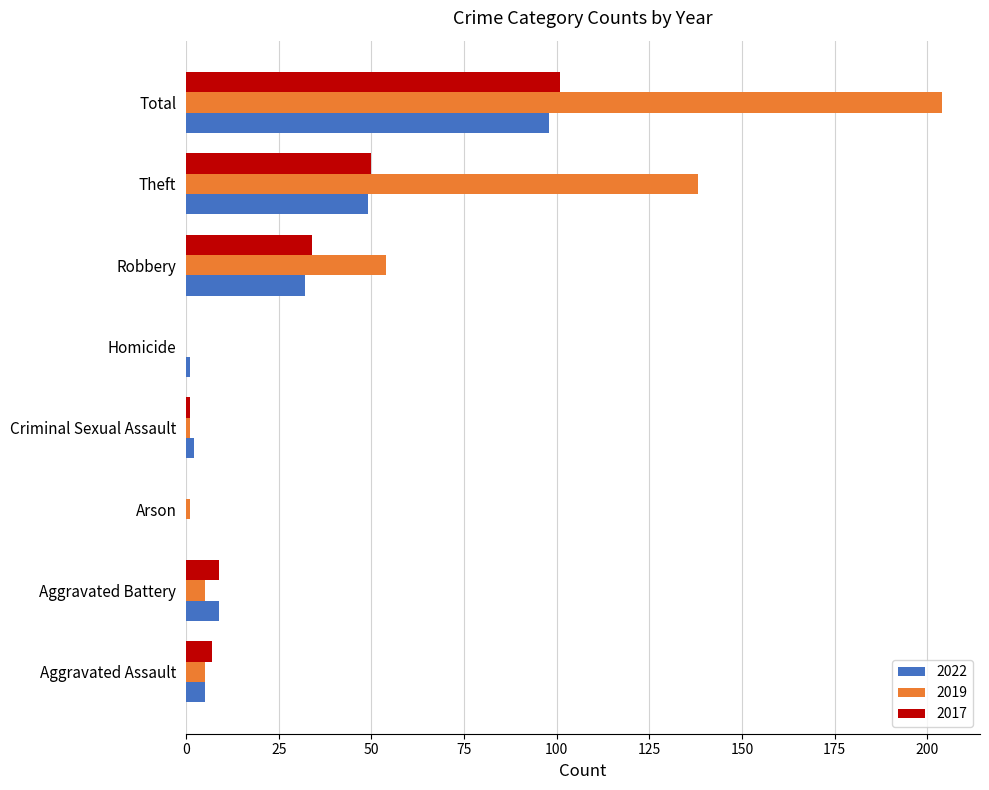

The 2022 series shows 32 at Robbery. True or false?

True